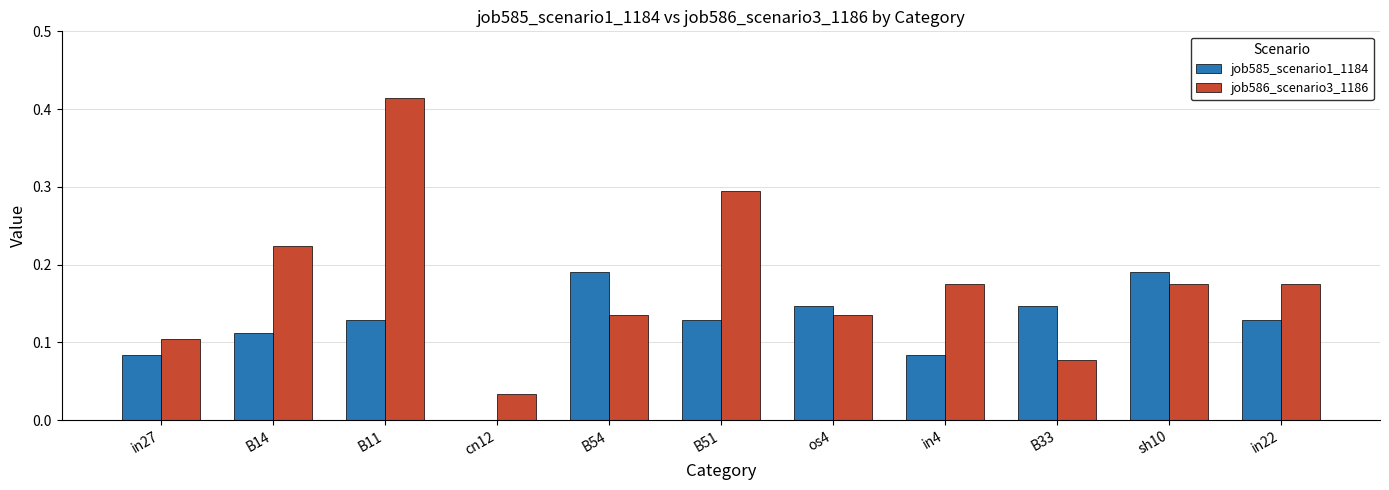

At which category does the chart reach its peak across all series?

B11